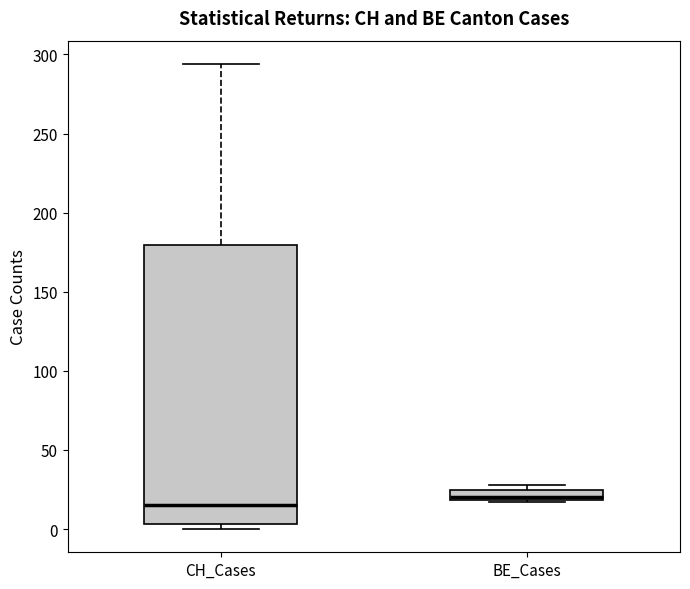

Where is the upper edge of the box for BE_Cases on the y-axis? The values are not printed on the chart, so give them approximately, as read against the axis.

25